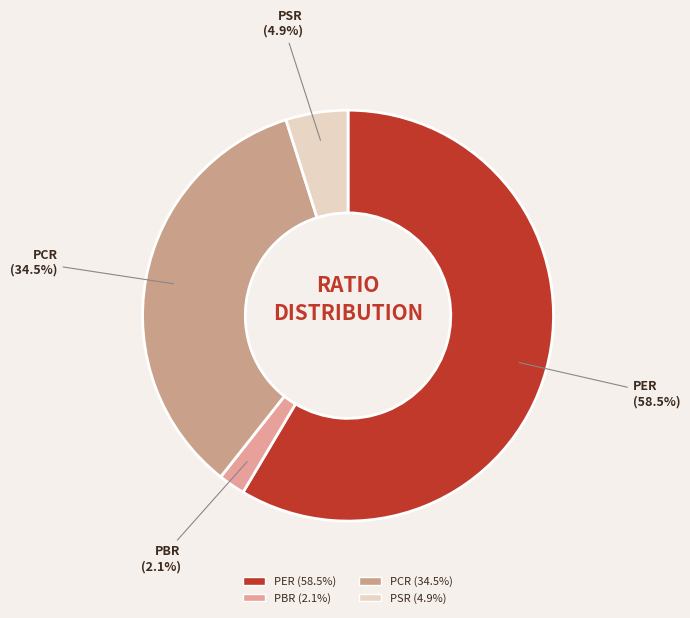

Rank the categories by value from lowest to highest.

PBR, PSR, PCR, PER